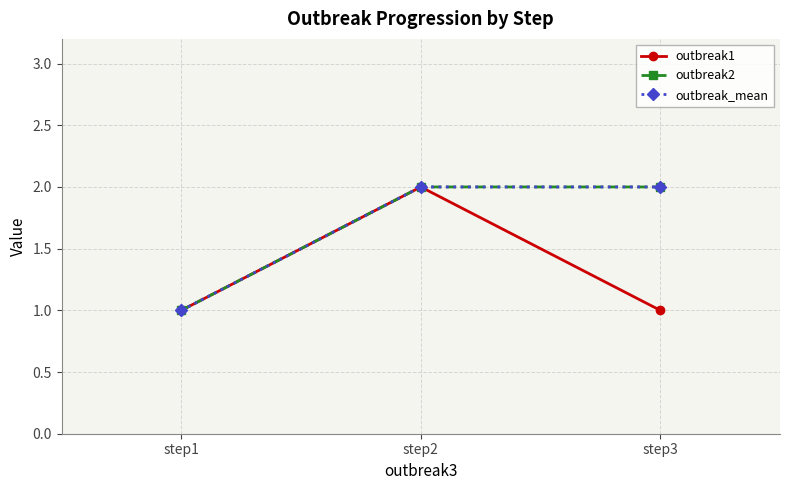

What is the total value across all series at step2?

6